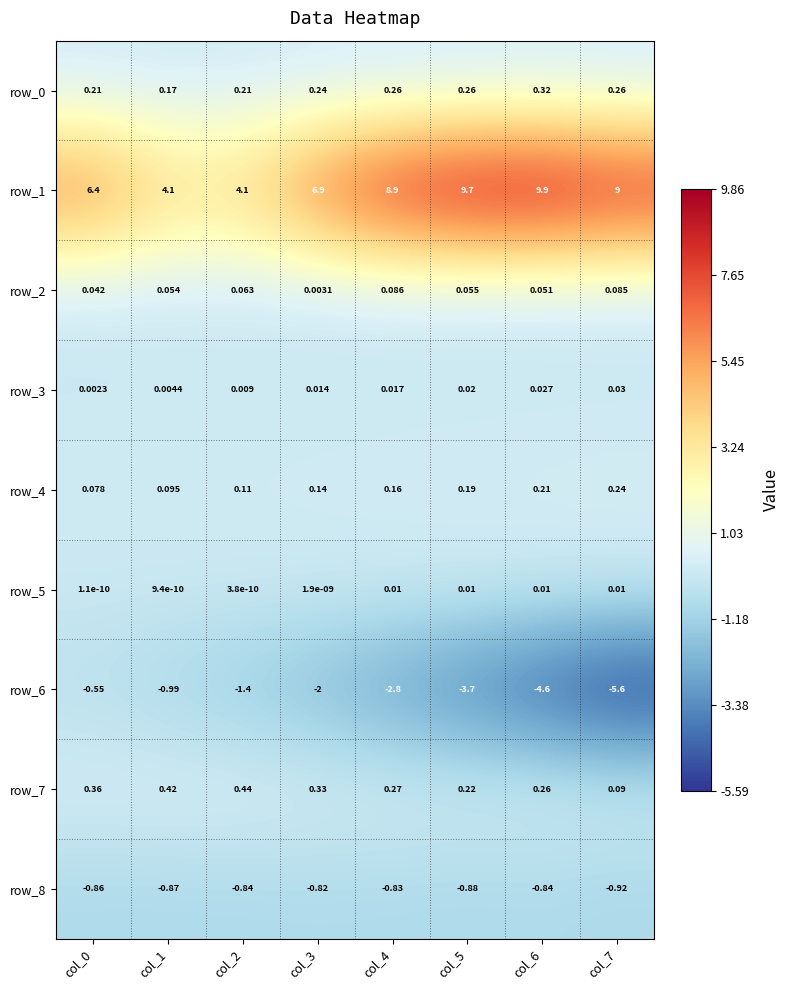

Which series has the widest spread of values?

row_1